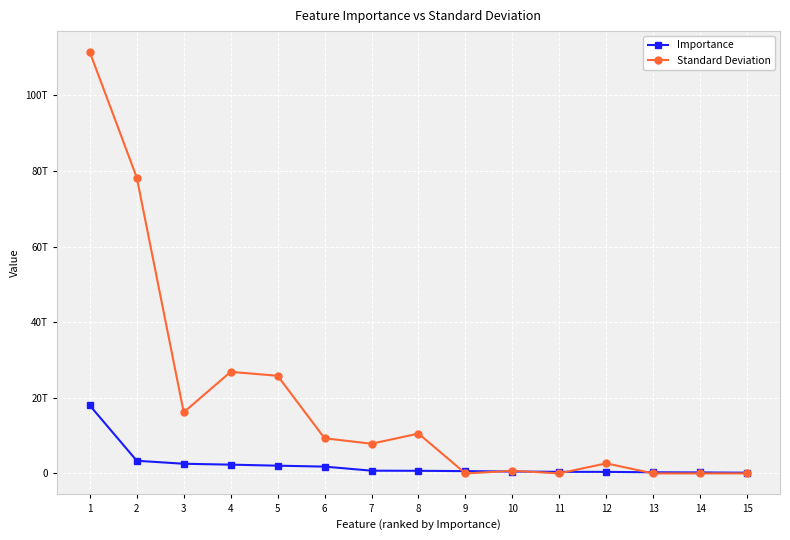

Is this an area chart (filled region under the line)?

No